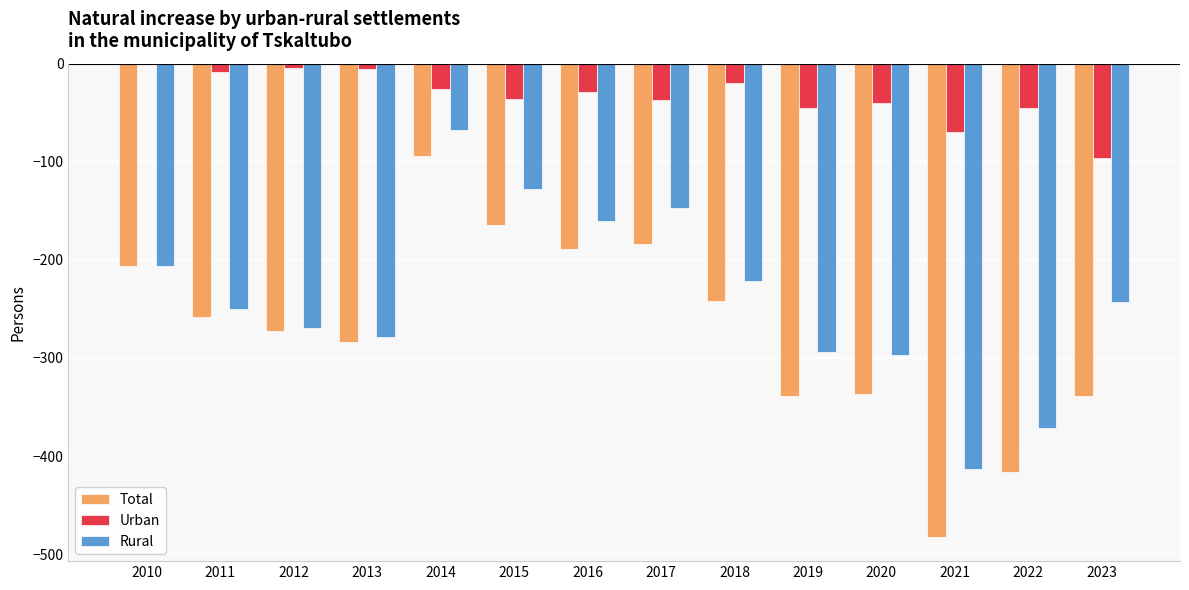

At which category is the sum across all series the highest?

2014